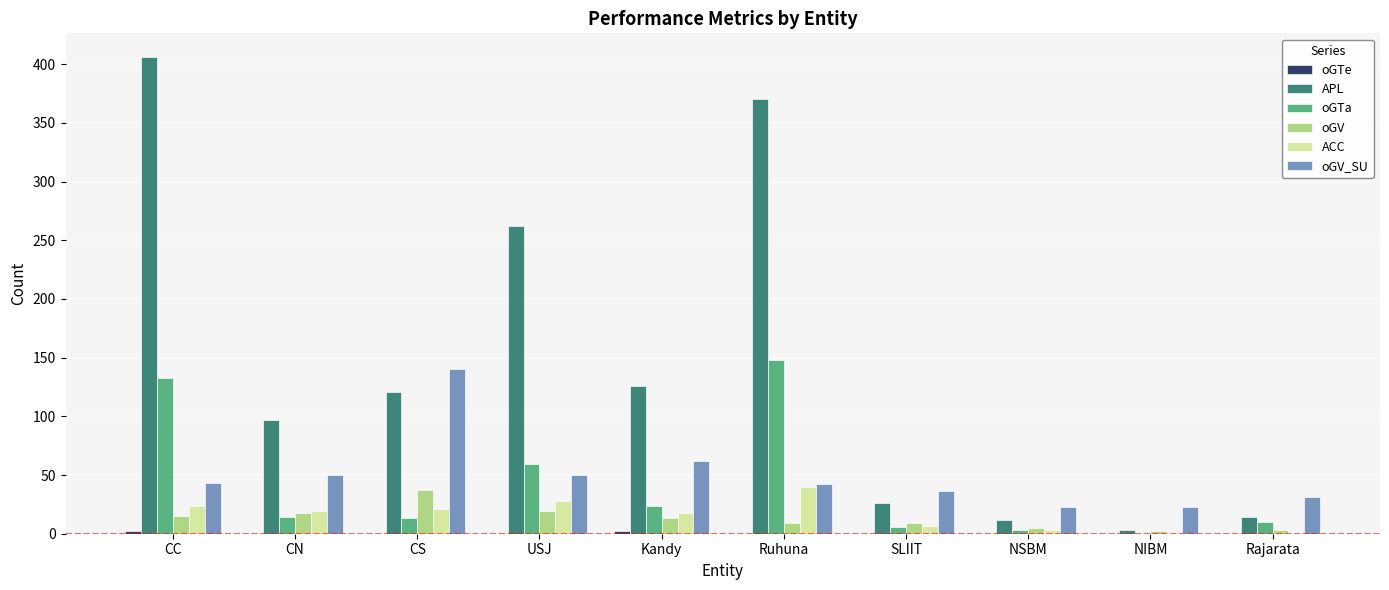

The oGV_SU series shows 23 at NIBM. True or false?

True